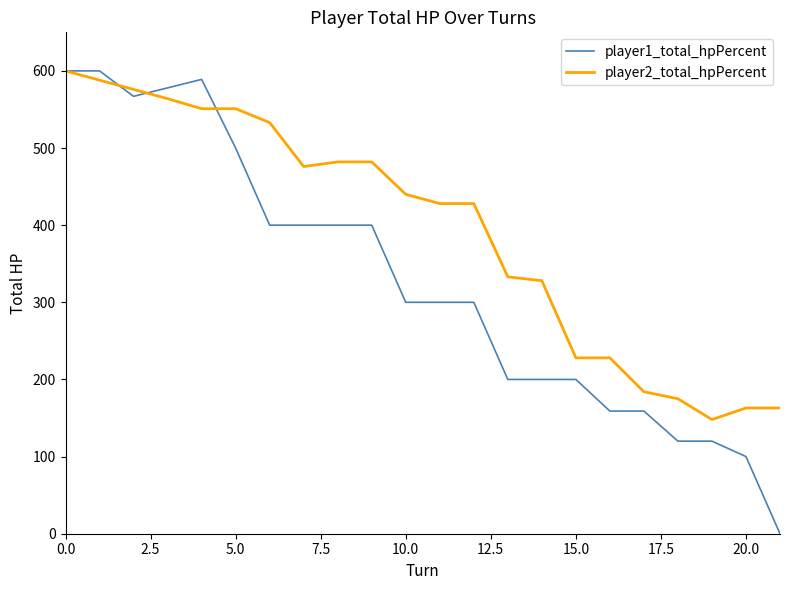

What is the maximum value for player2_total_hpPercent?

600